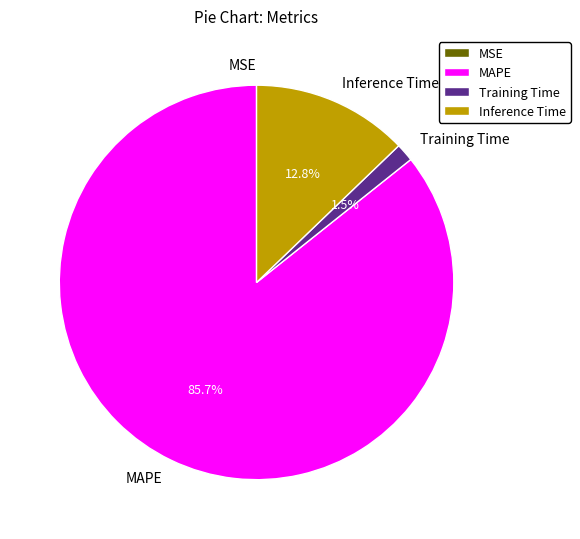

To the nearest percent, what is the difference between the largest and smallest slice percentages?

86%